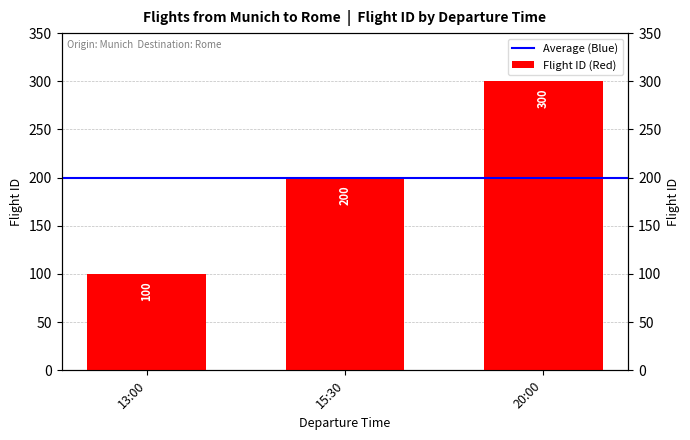

At which label does the data first exceed 200?

20:00